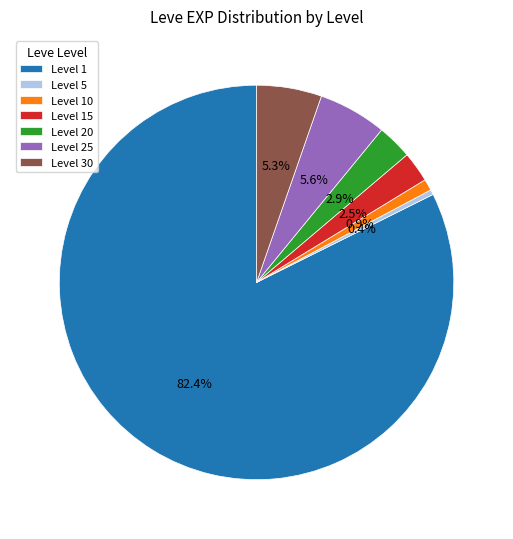

Is there any slice that represents more than half of the pie?

Yes